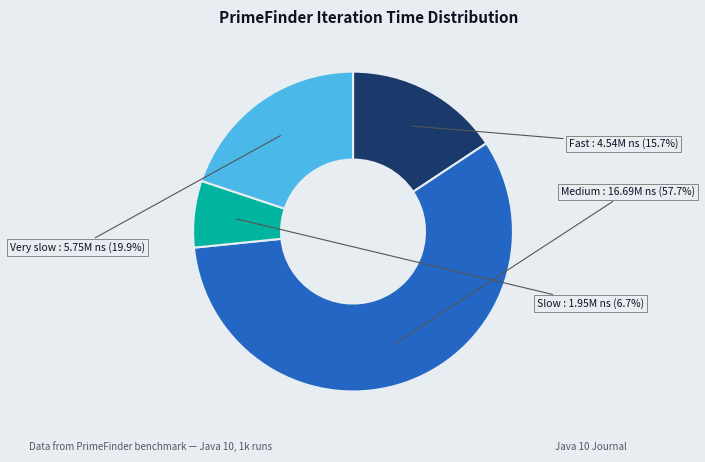

Is there any slice that represents more than half of the pie?

Yes